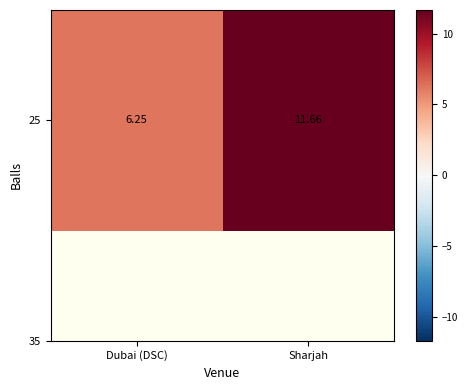

What is the ratio of the value at Dubai (DSC) to the value at Sharjah?

0.5